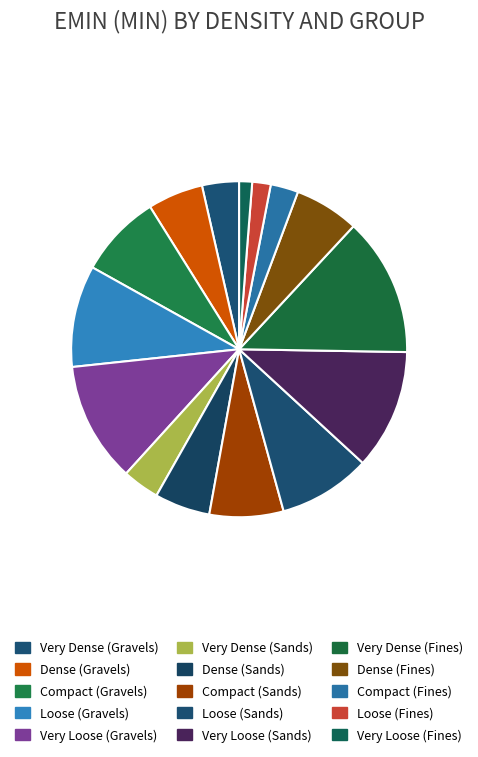

The Very Dense (Fines) slice represents 22% of the pie. True or false?

False